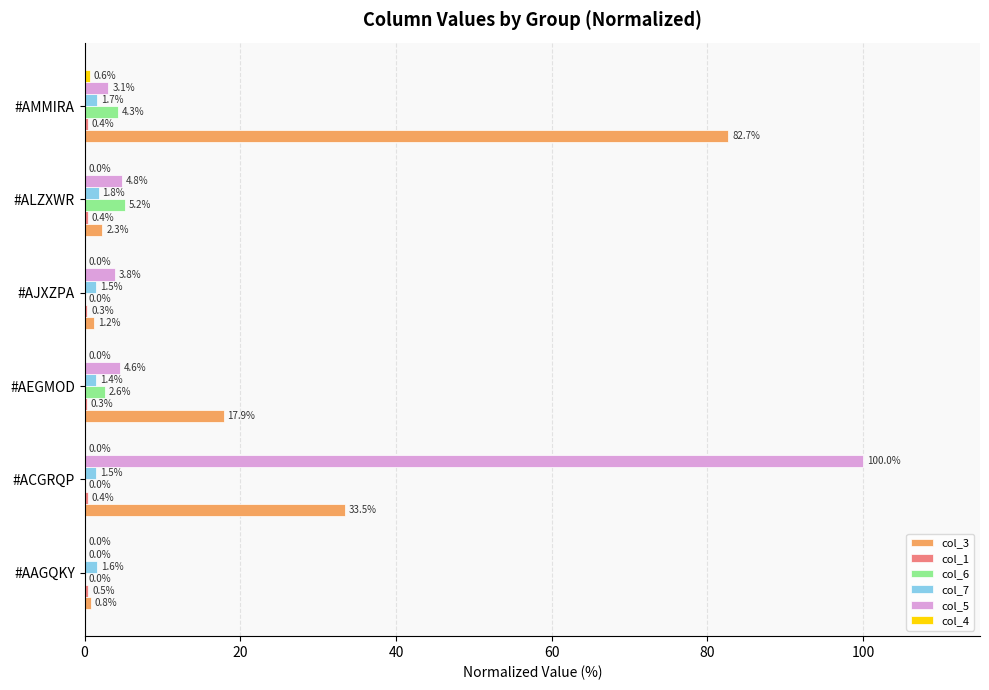

Where is col_6 nearest to the value 2?

#AEGMOD